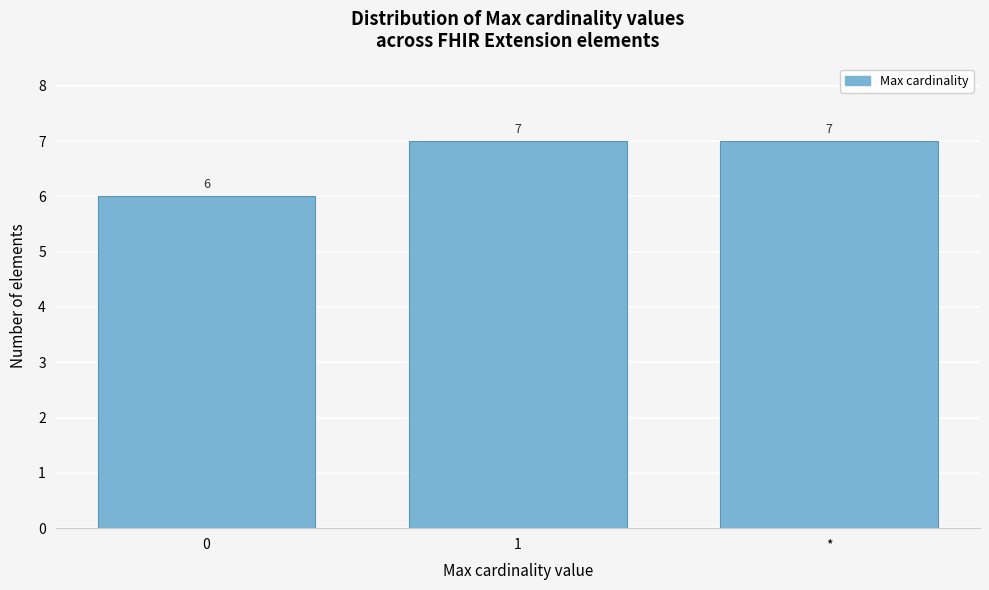

Reading right to left, what are all the values shown in this chart?

7	7	6